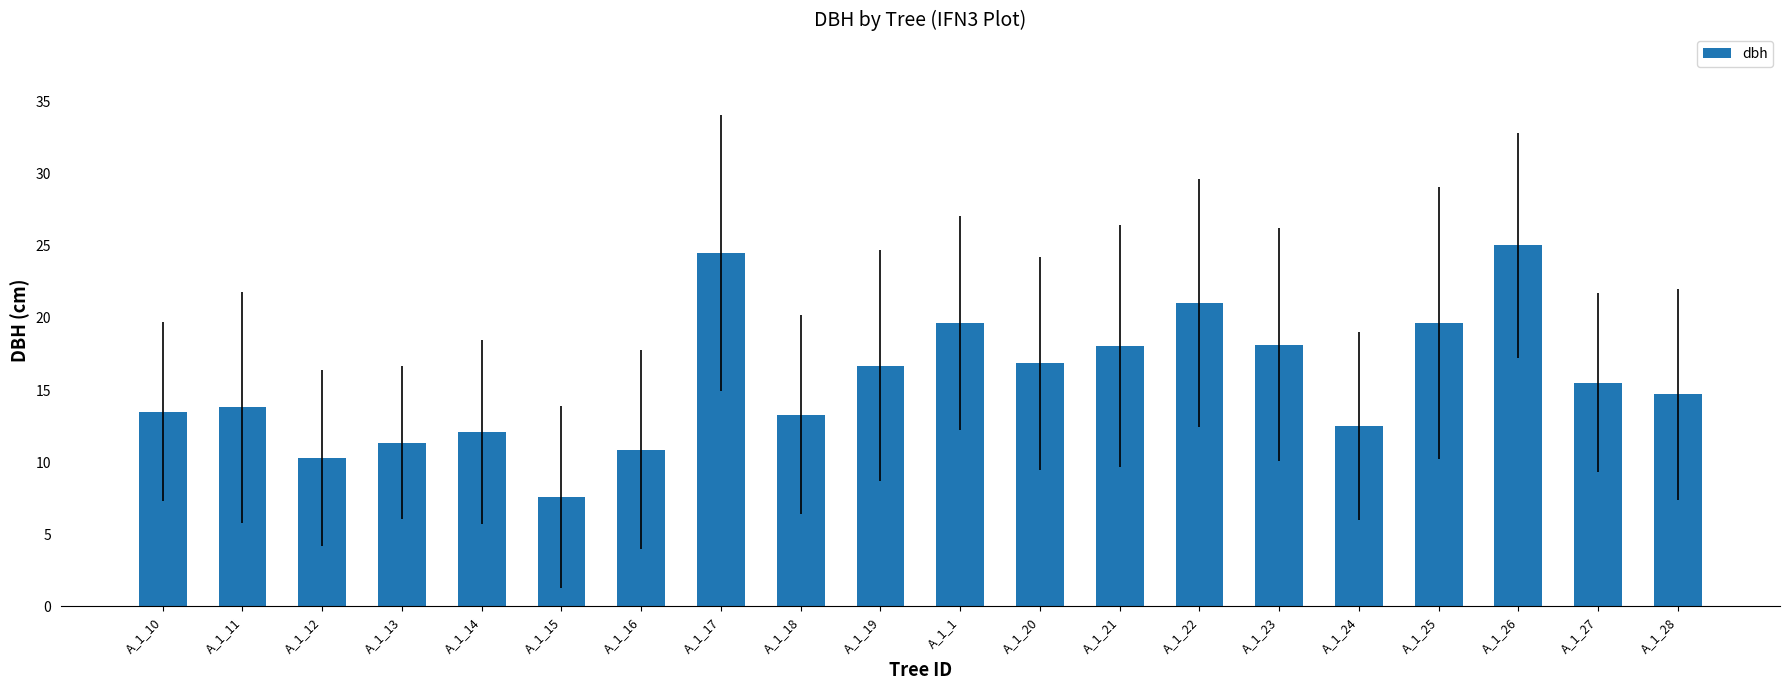

What value does the data have at A_1_24?

12.5